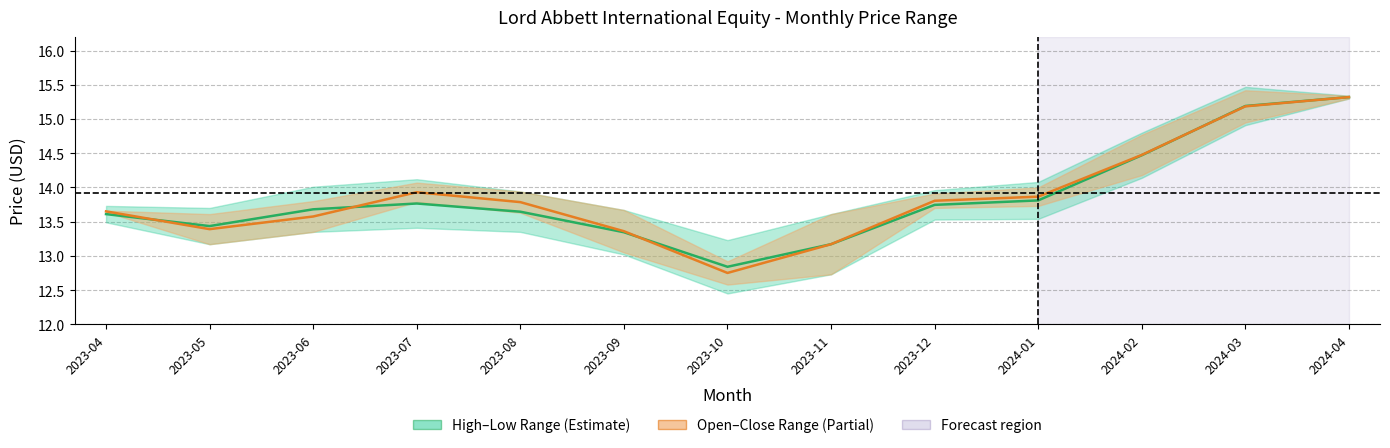

How many data points does each series have?

13